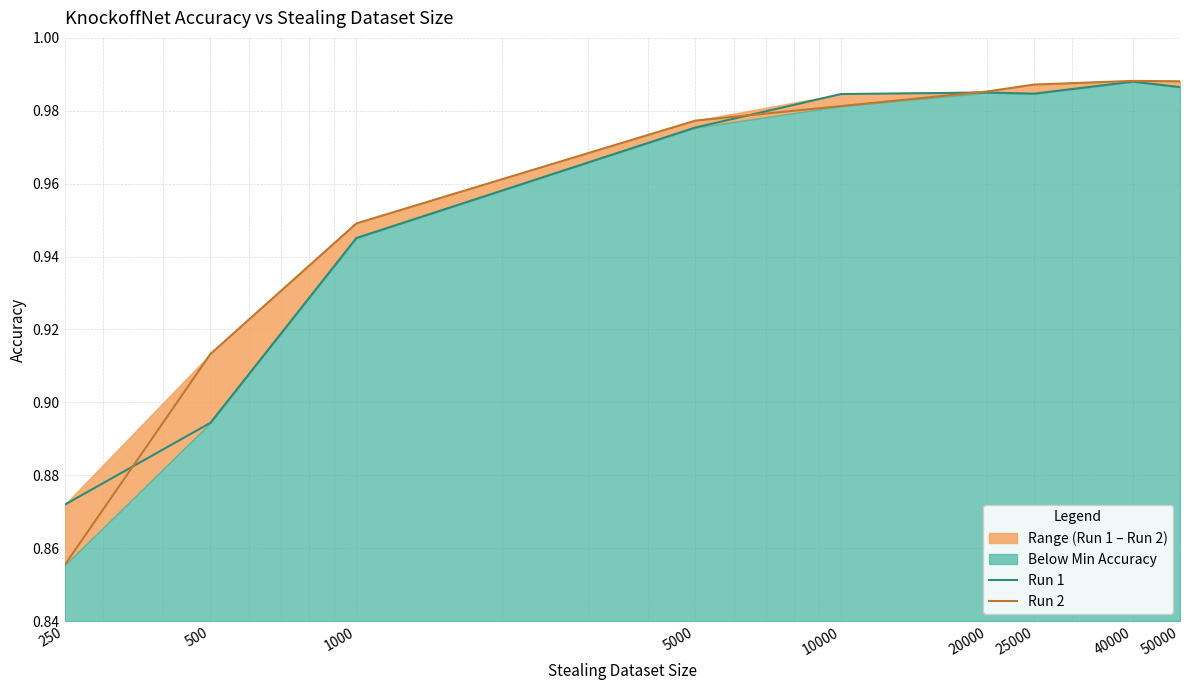

What is the greatest value displayed?

1.0